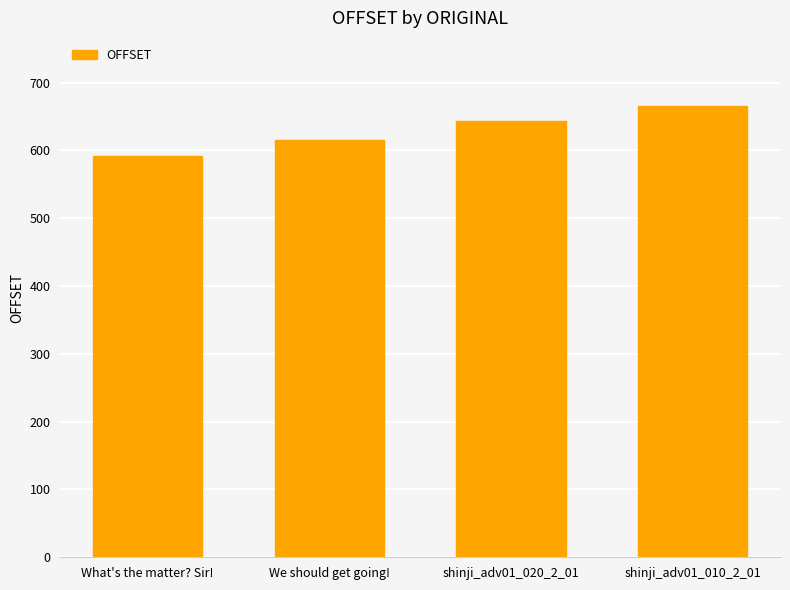

List the labels in order of value, largest first.

shinji_adv01_010_2_01, shinji_adv01_020_2_01, We should get going!, What's the matter? Sir!